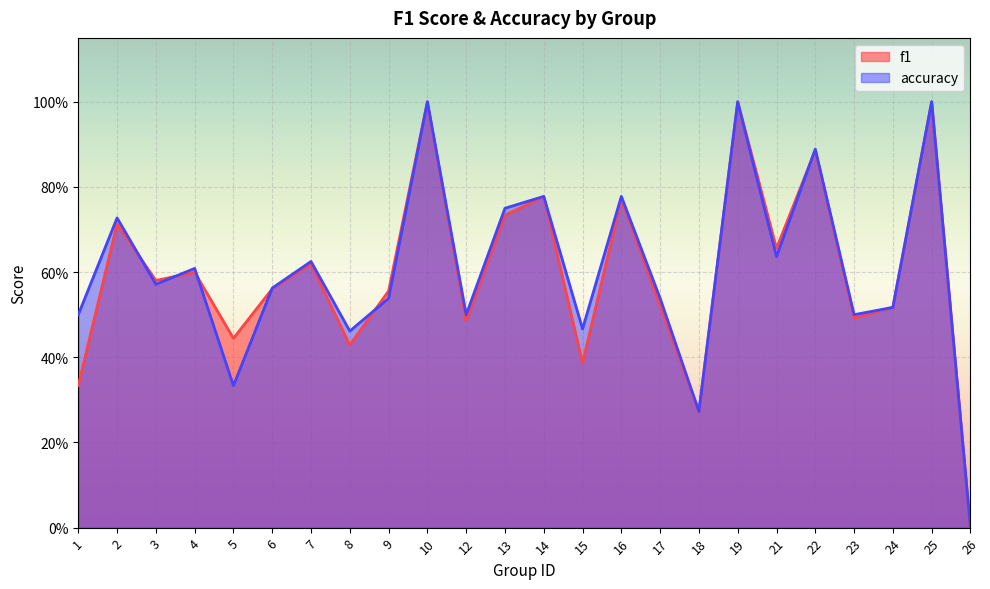

What is the value of the f1 point at the 8th from the left?

0.4